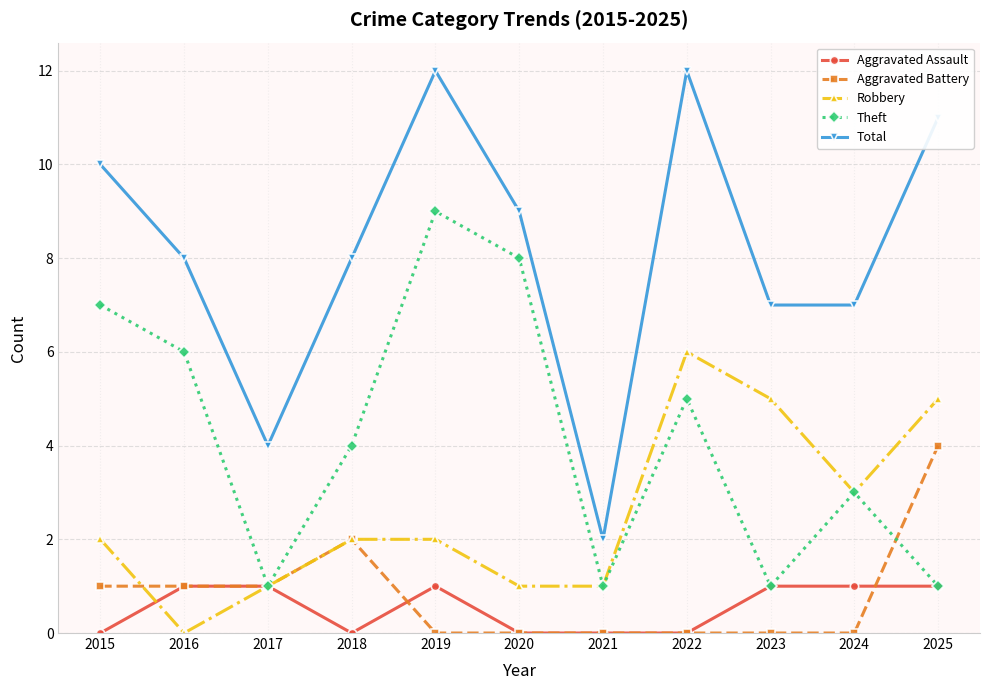

What is the difference between the second highest and second lowest values in the Robbery series?

4